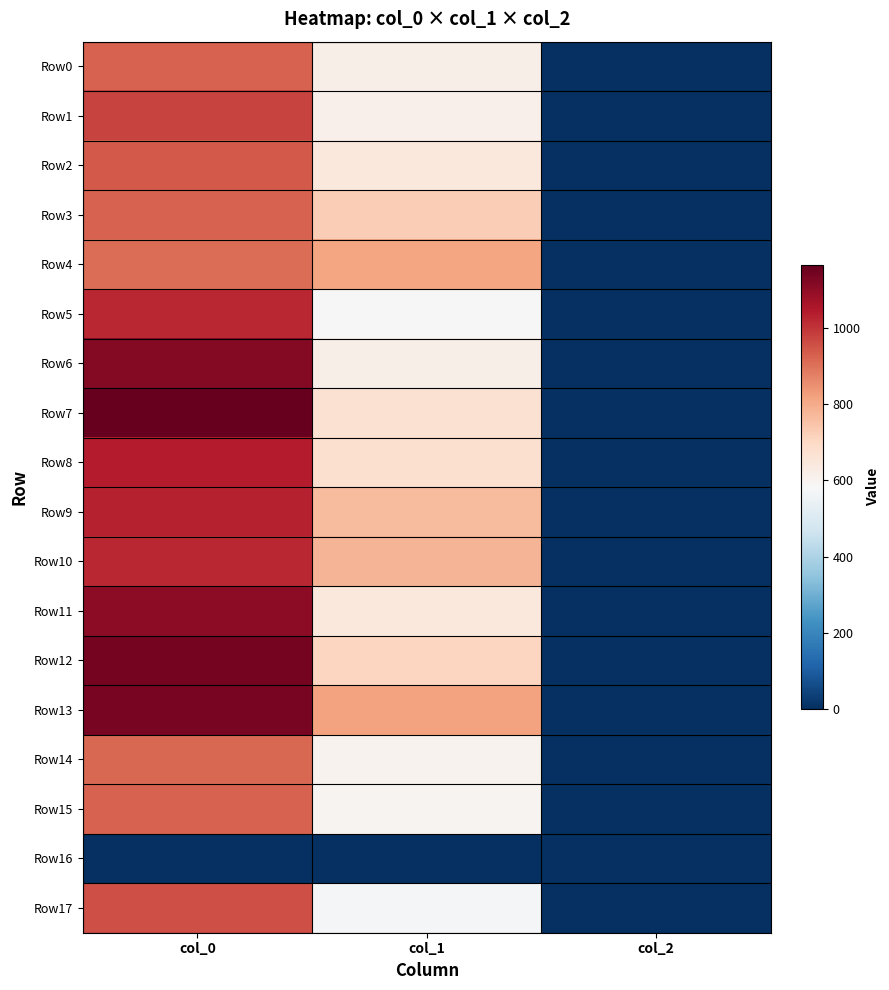

Rank the series at col_0 from lowest to highest value.

Row16, Row4, Row14, Row0, Row3, Row15, Row2, Row17, Row1, Row5, Row10, Row9, Row8, Row11, Row6, Row13, Row12, Row7